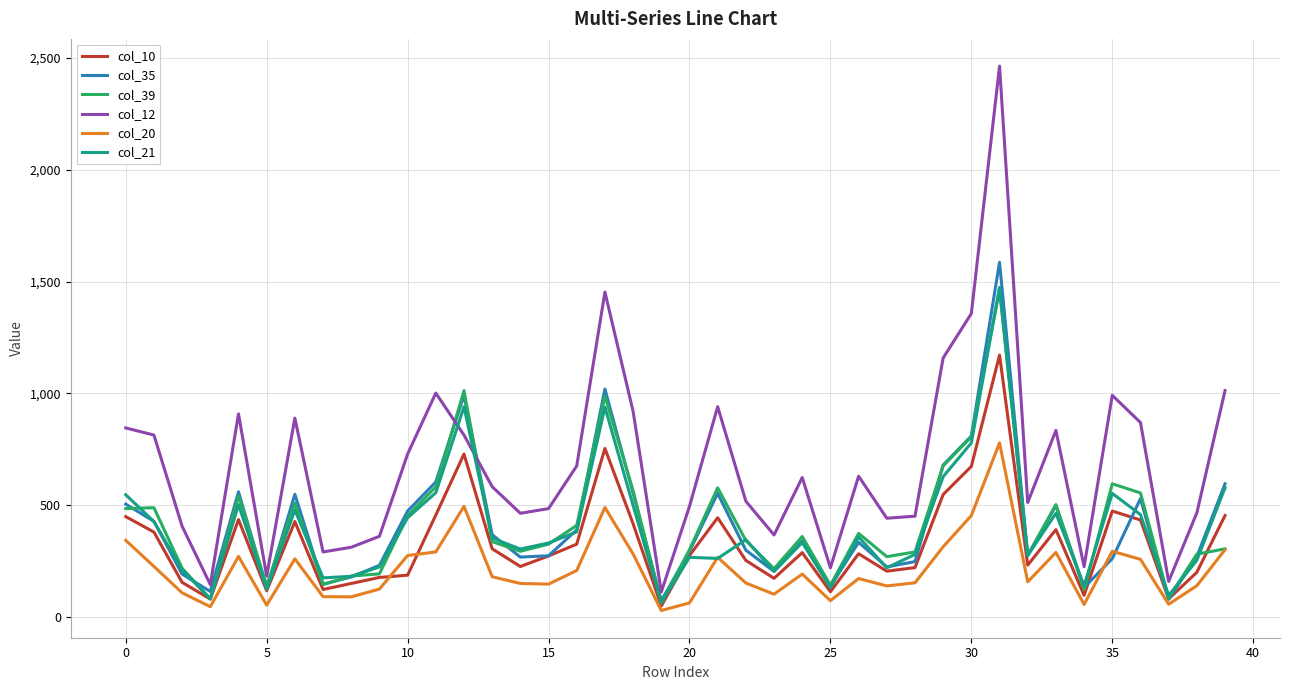

True or false: col_20 and col_12 cross at least once.

False